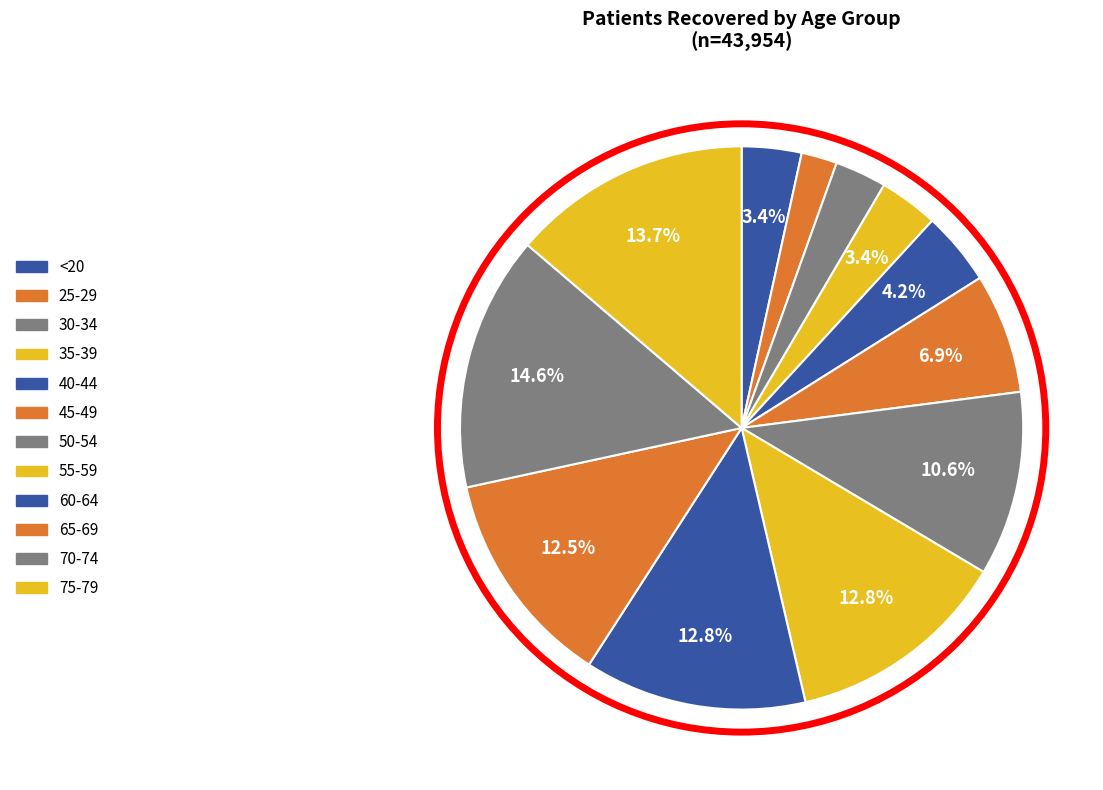

Rank the categories by value from highest to lowest.

70-74, 75-79, 55-59, 60-64, 65-69, 50-54, 45-49, 40-44, <20, 35-39, 30-34, 25-29